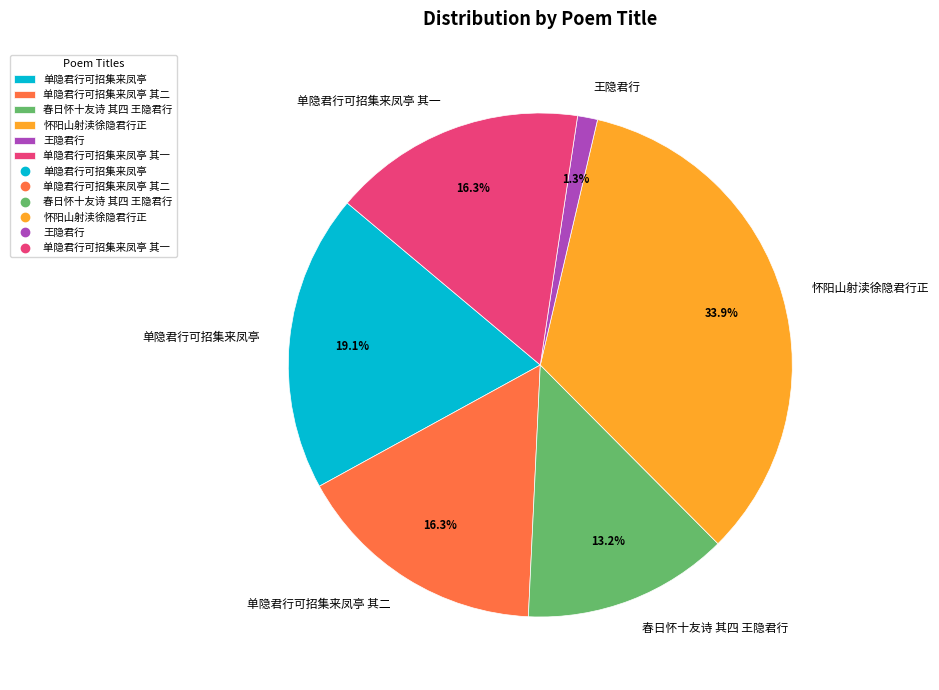

Which category has the biggest portion of the pie?

怀阳山射渎徐隐君行正